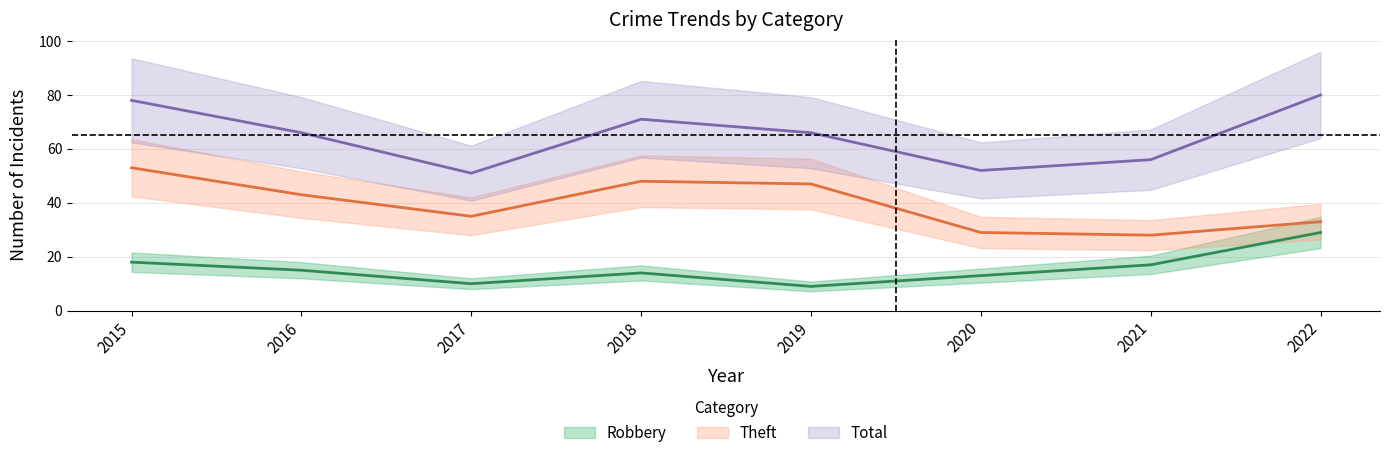

At which category does Theft reach its first local peak?

2018